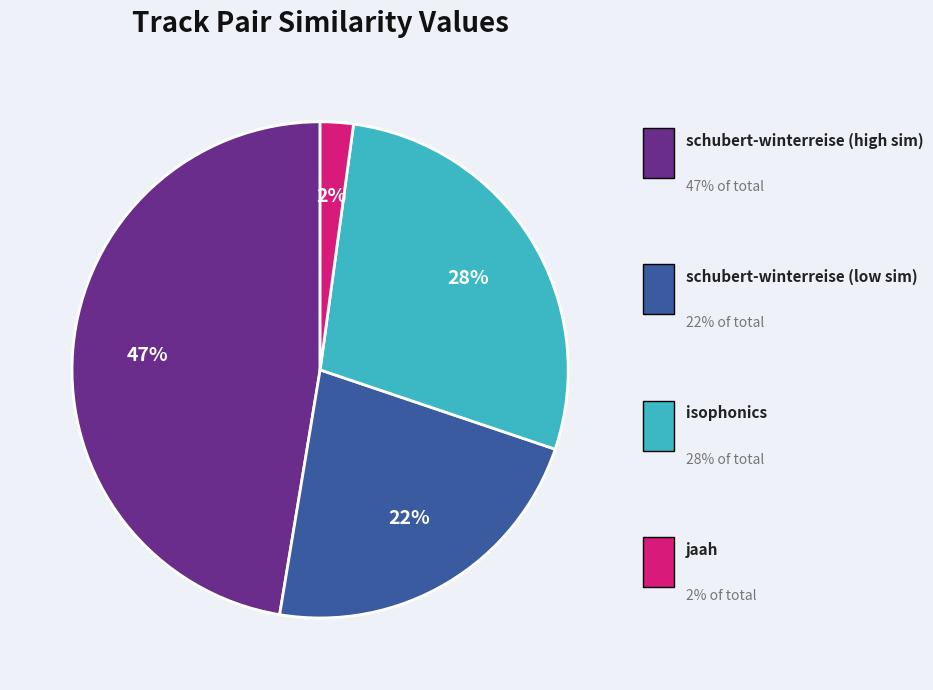

To the nearest percent, what is the difference between the largest and smallest slice percentages?

45%